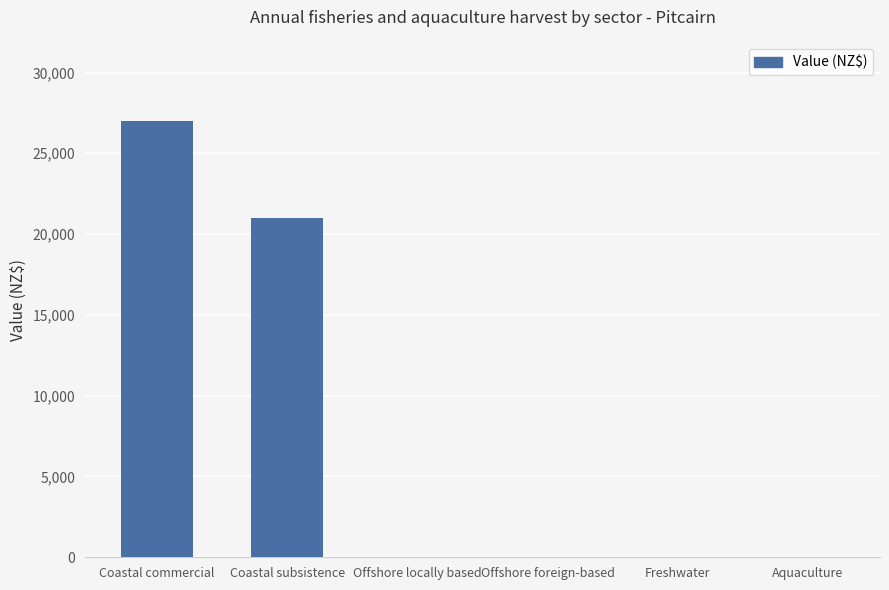

What is the sum of all values?

48000